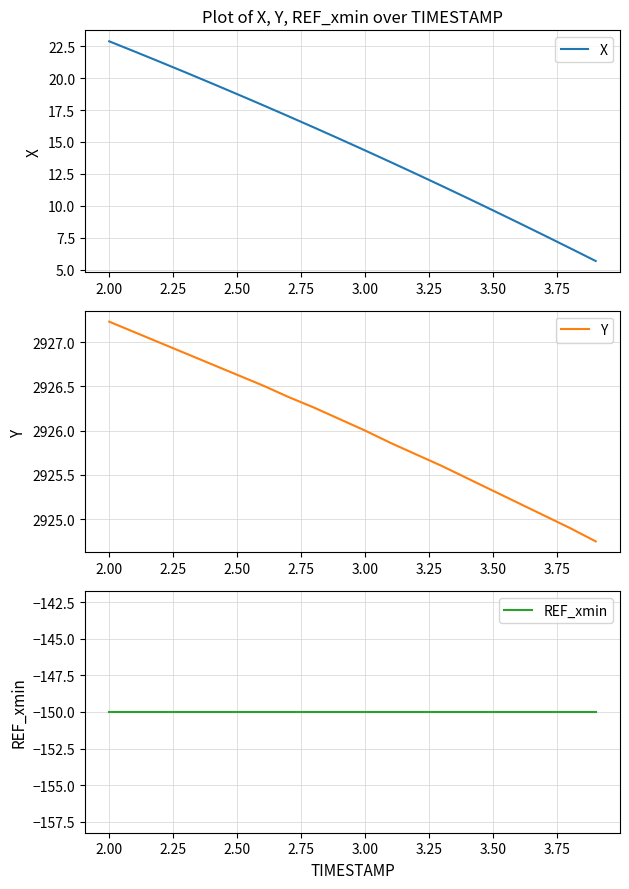

What is the lowest value of the X series?

5.7